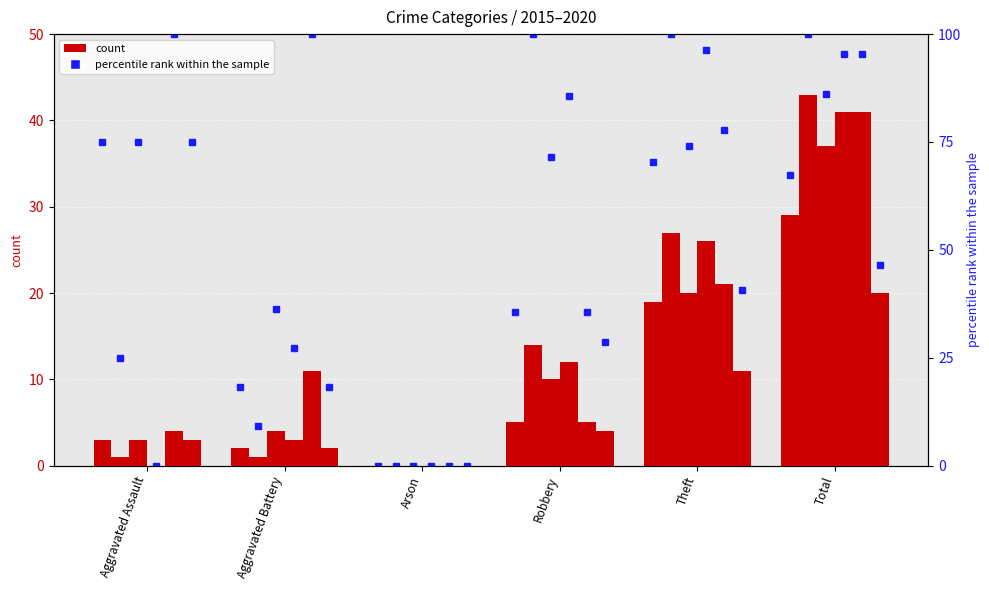

What is the label of the 3rd bar from the left?

Arson